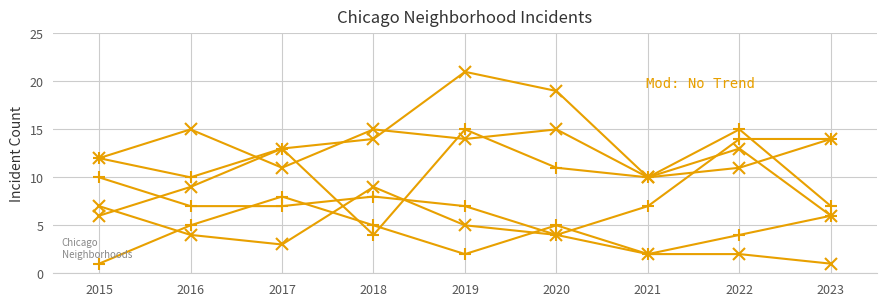

How many data points does each series have?

9